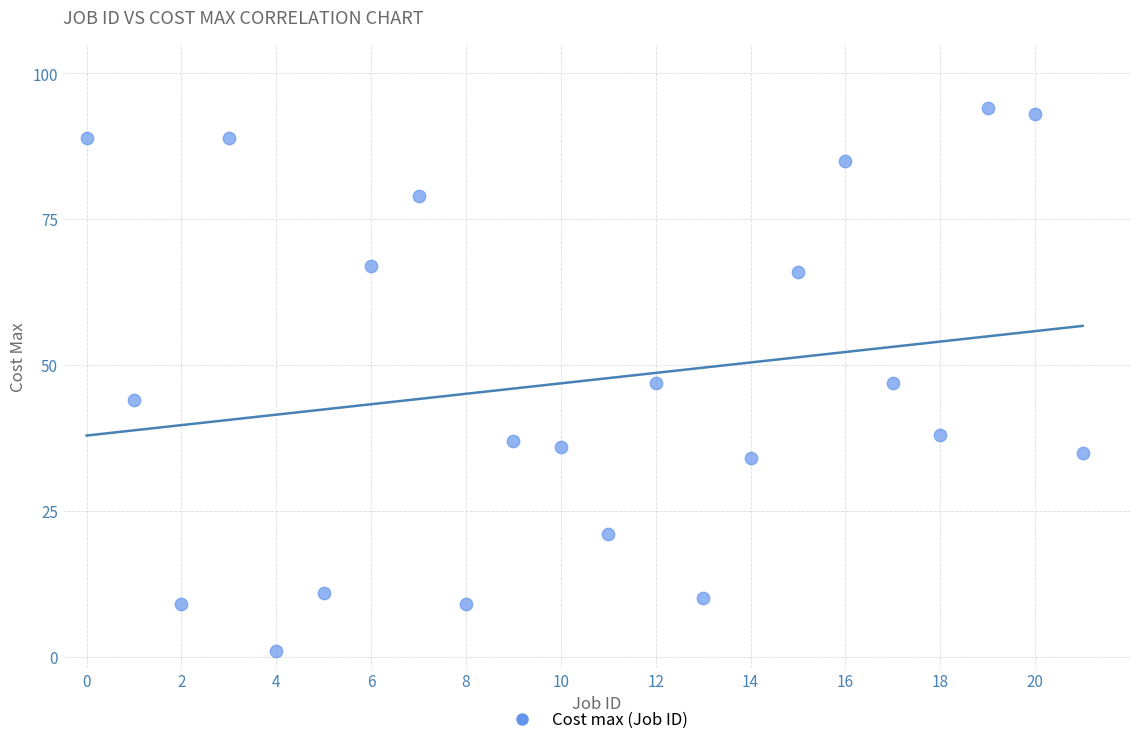

What is the range of Y values (max minus min)?

93